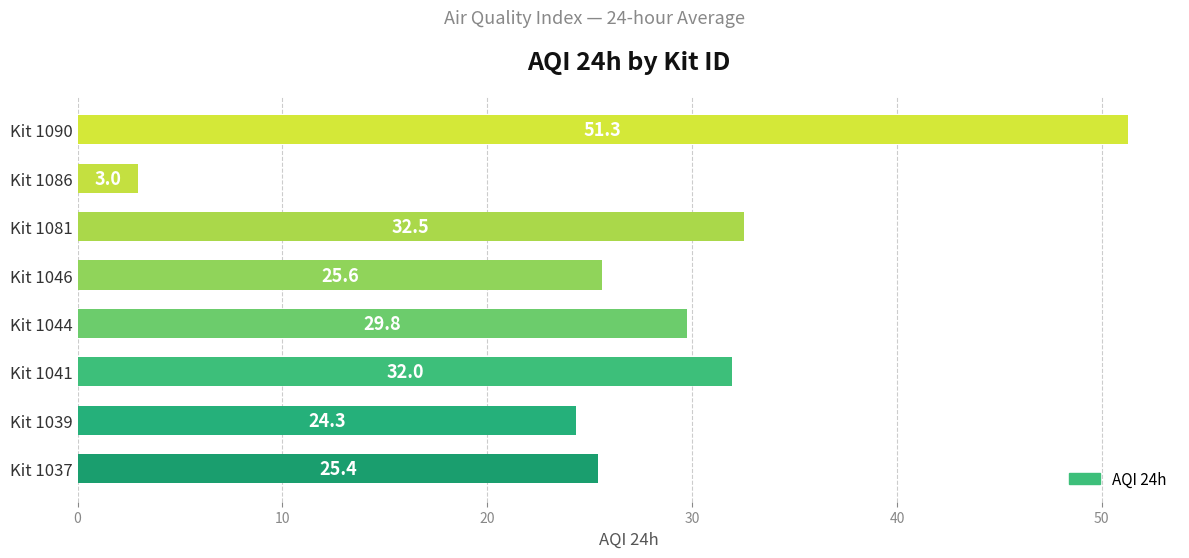

At which label is the value closest to 27?

Kit 1046